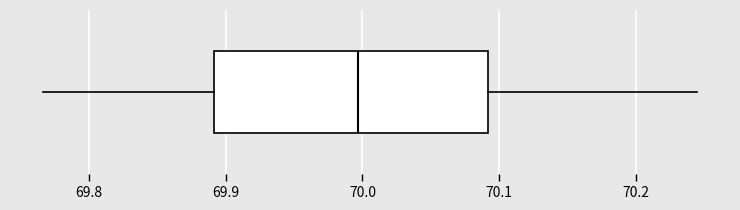

Transcribe this box plot: give where the median line is, the range the box spans, and where the two whiskers end, as read against the x-axis. The values are not printed on the chart, so give them approximately, as read against the axis.

median 70.00, box 69.89 to 70.09, whiskers 69.77 to 70.24